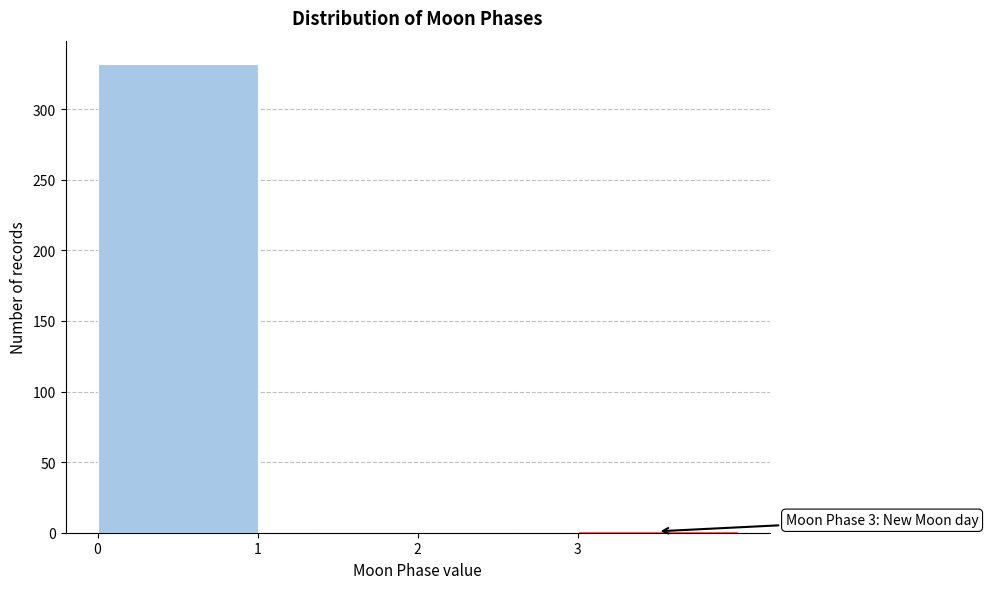

Which range on the x-axis has the tallest bar?

0 to 1